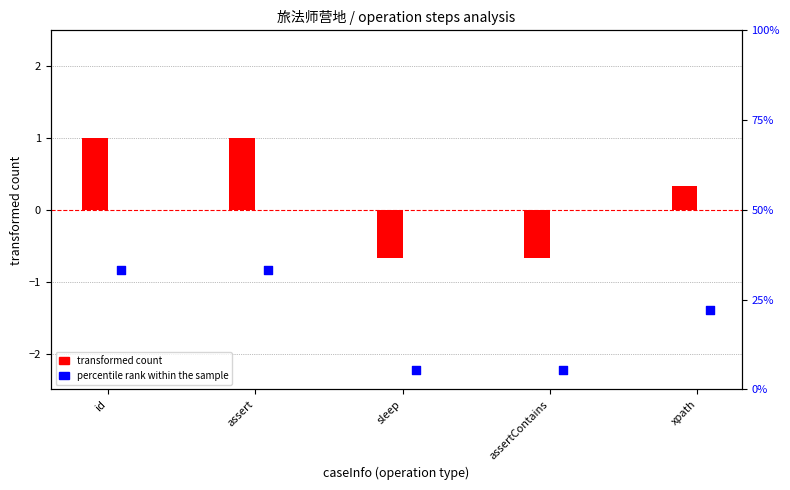

Which series contains the highest Y value?

percentile rank within the sample